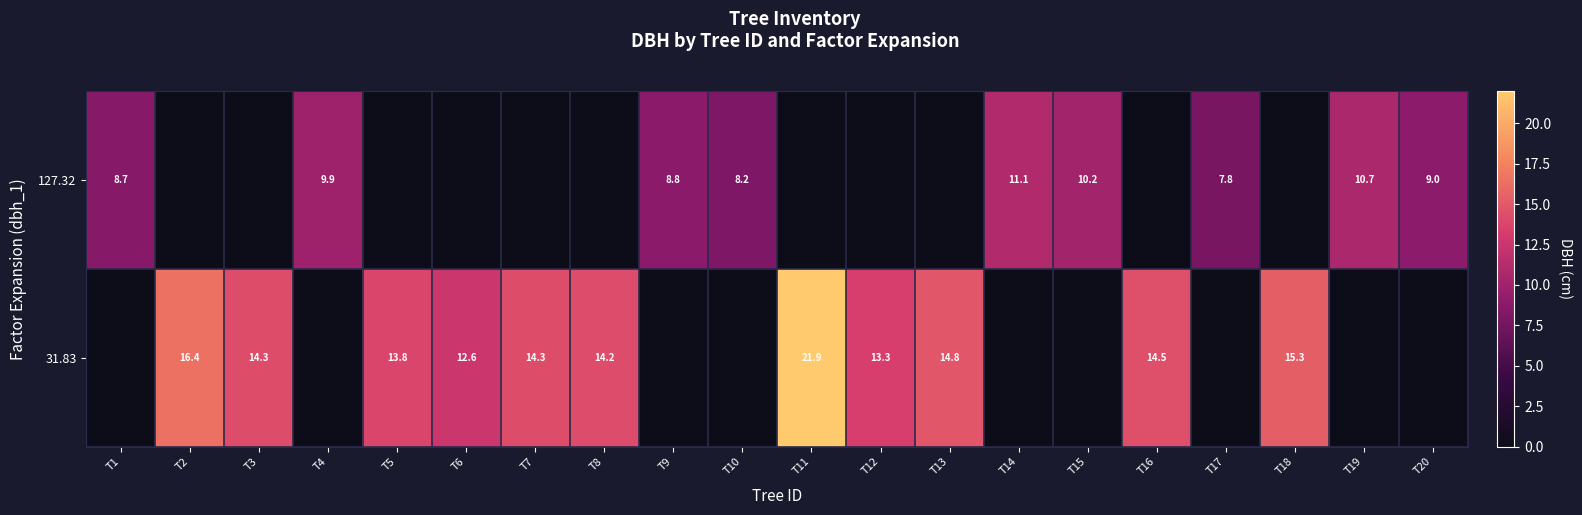

Is the value of 31.83 at T3 greater than the value of 127.32 at T19?

Yes